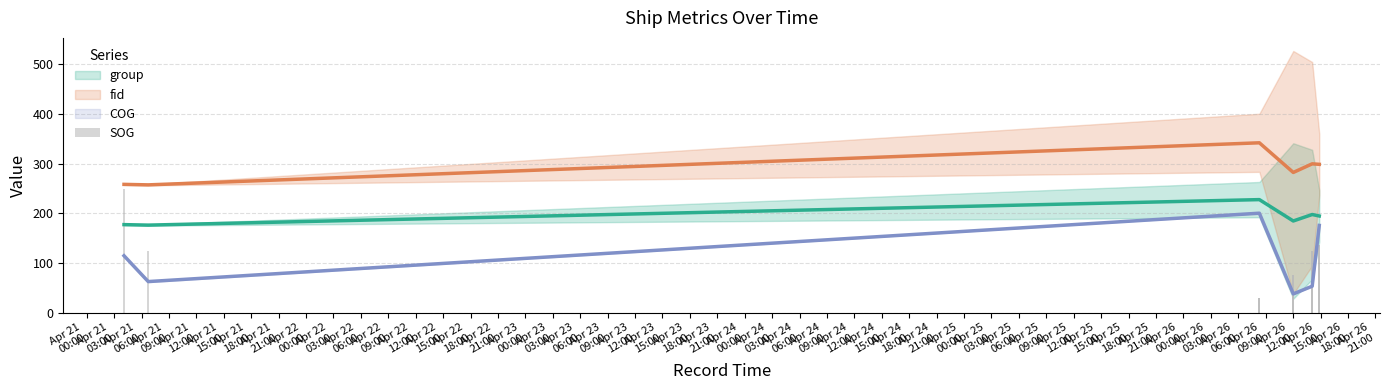

What is the label of the 12th bar from the left?

2024-04-26 14:51:56